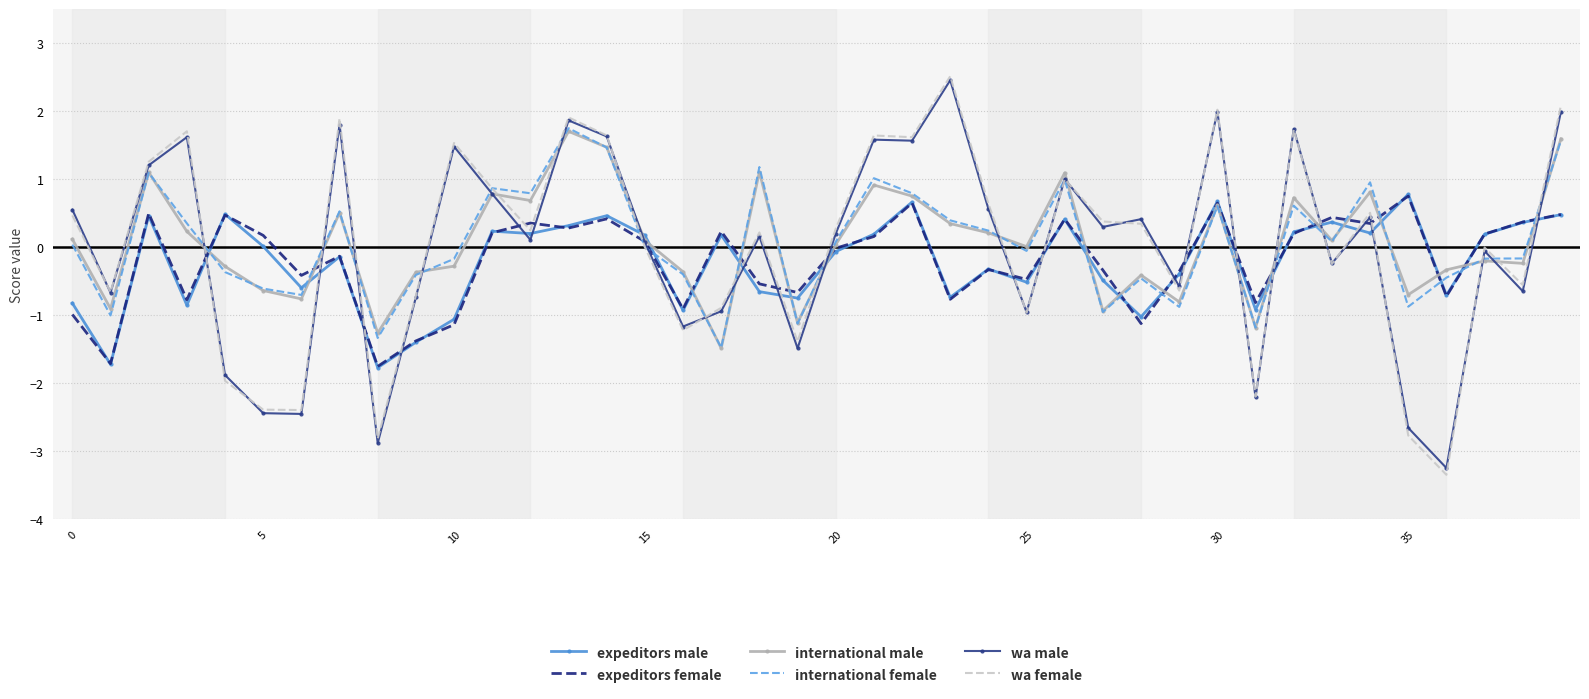

Which series has the widest spread of values?

wa female